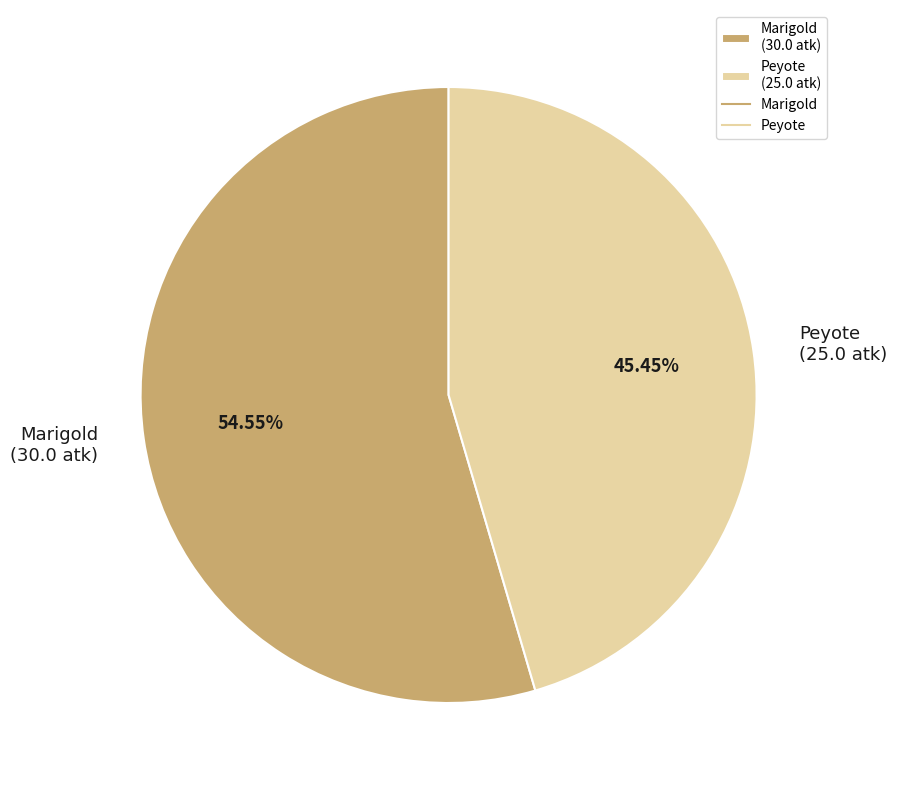

Which has a higher value, Marigold or Peyote?

Marigold